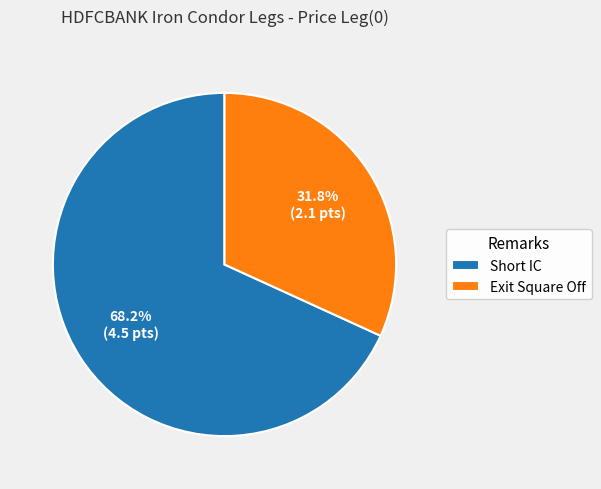

To the nearest percent, what is the difference between the largest and smallest slice percentages?

36%